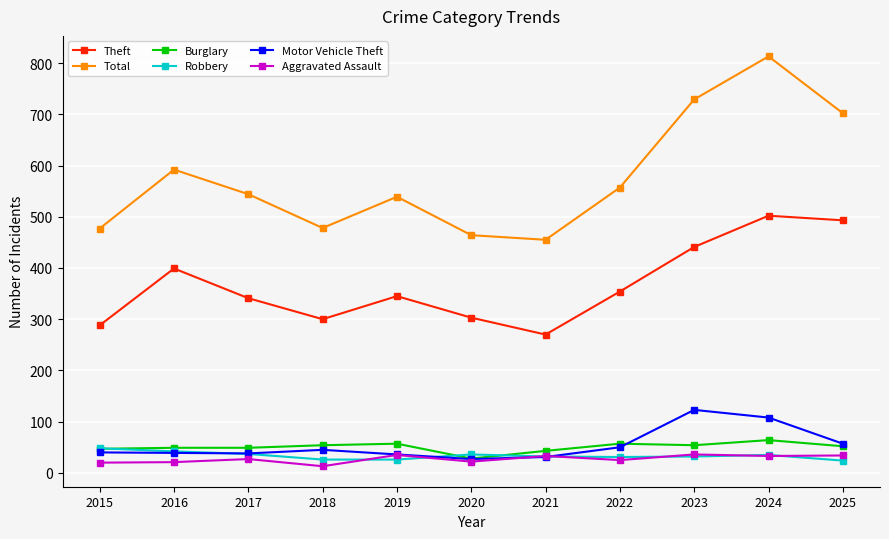

At which category does the chart reach its peak across all series?

2024